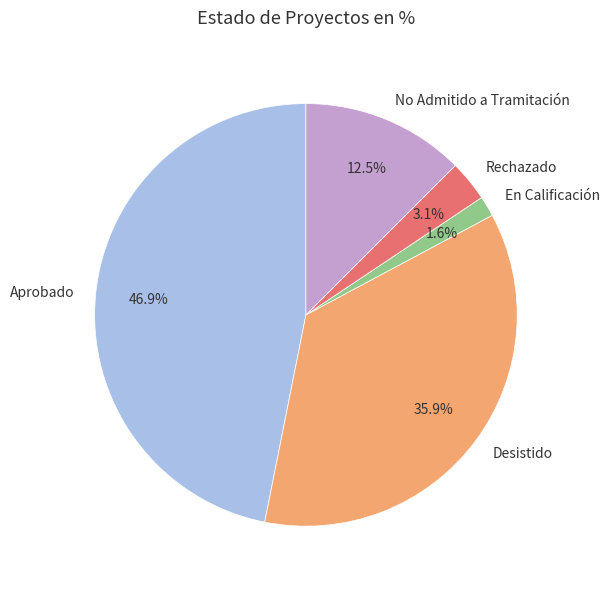

How many segments does this pie chart have?

5